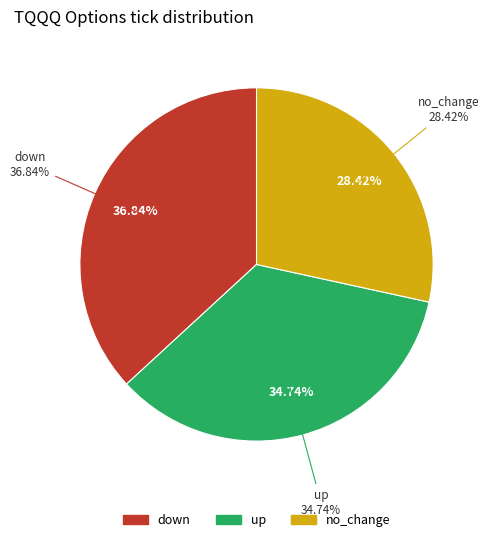

To the nearest percent, what is the difference between the largest and smallest slice percentages?

8%